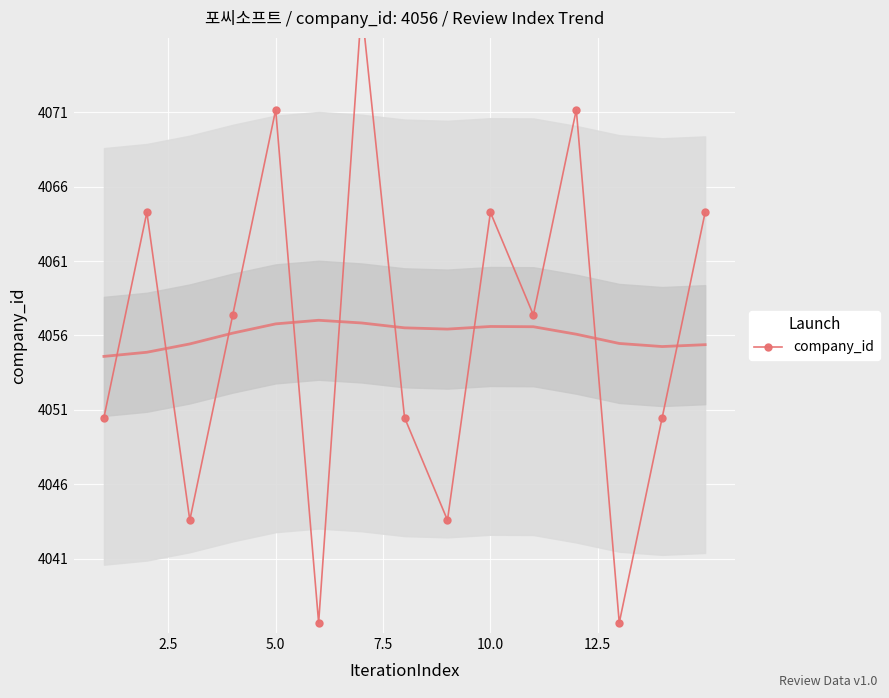

How many lines are shown in the chart?

1